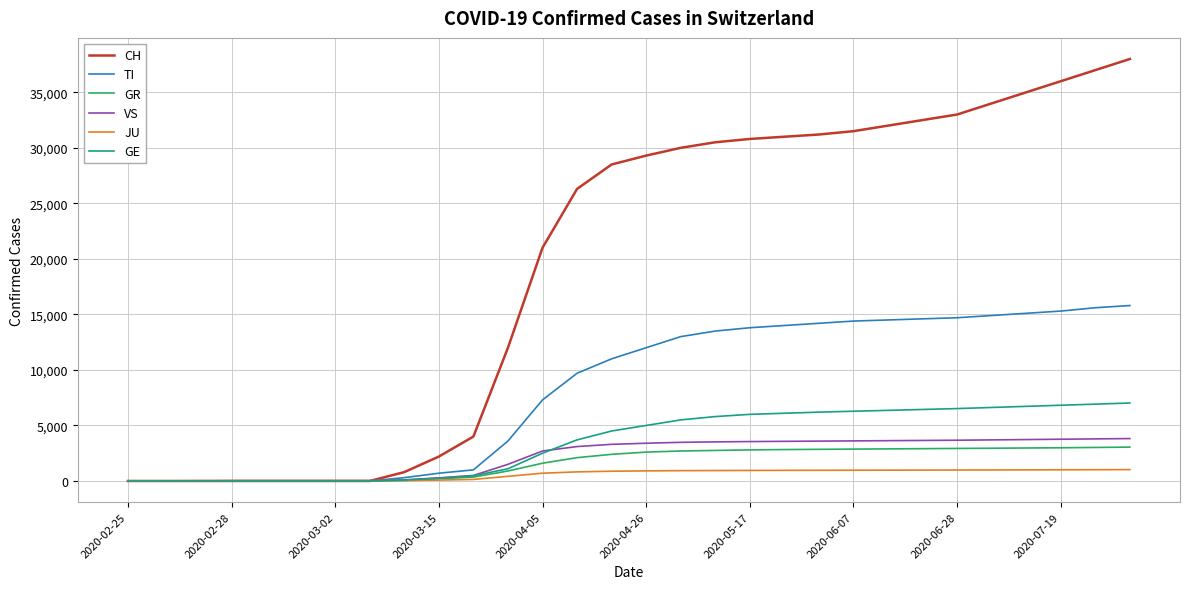

What is the maximum value for TI?

15800